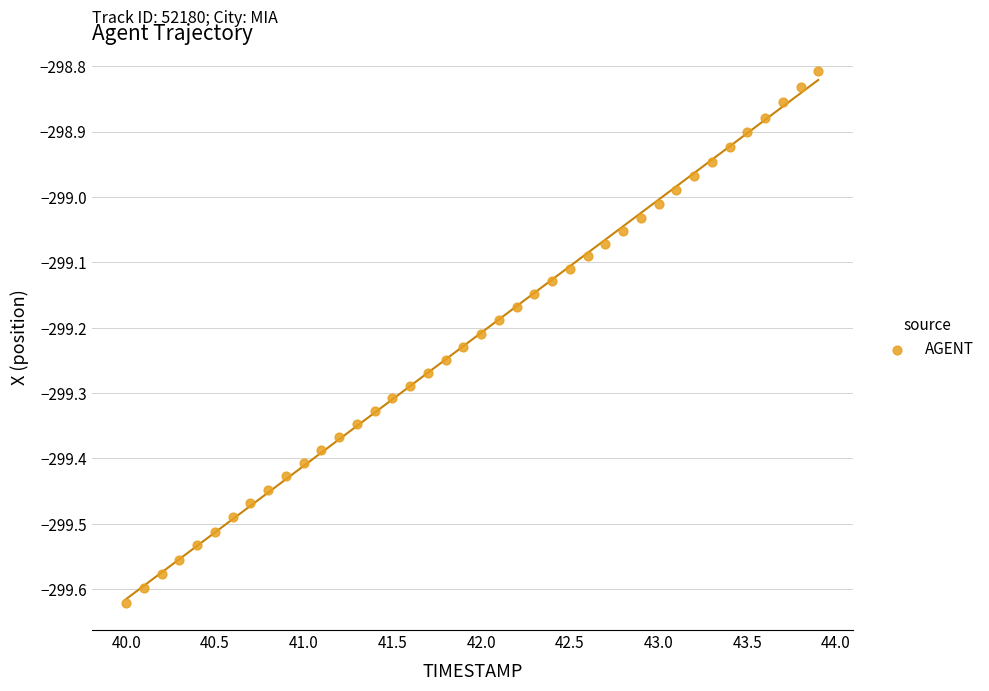

What is the range of Y values (max minus min)?

0.8